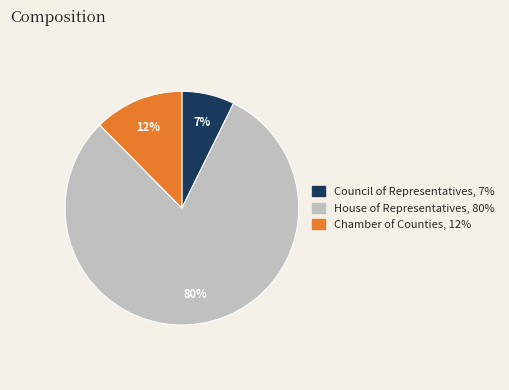

What is the ratio of the value at Council of Representatives to the value at House of Representatives?

0.1